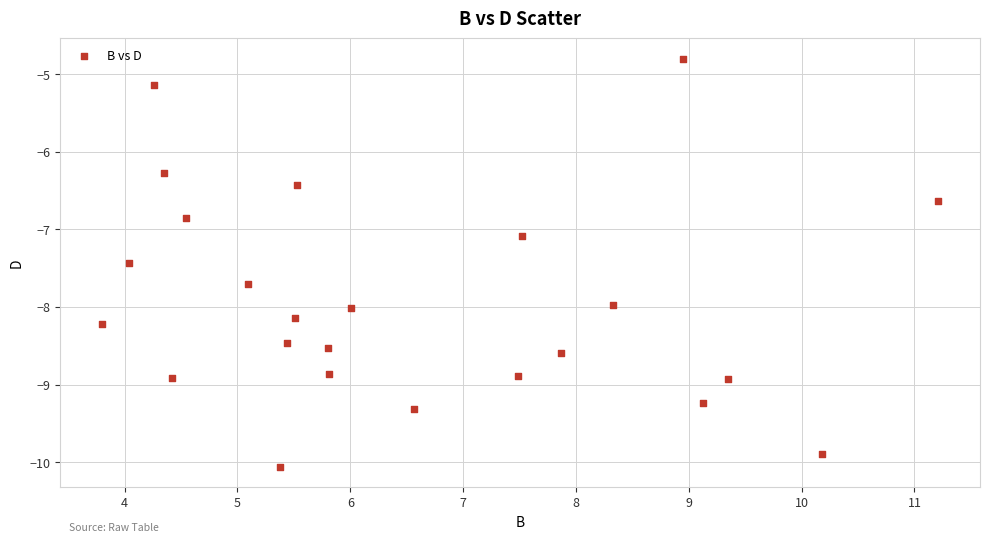

What Y value in the scatter plot is closest to -7?

-7.1